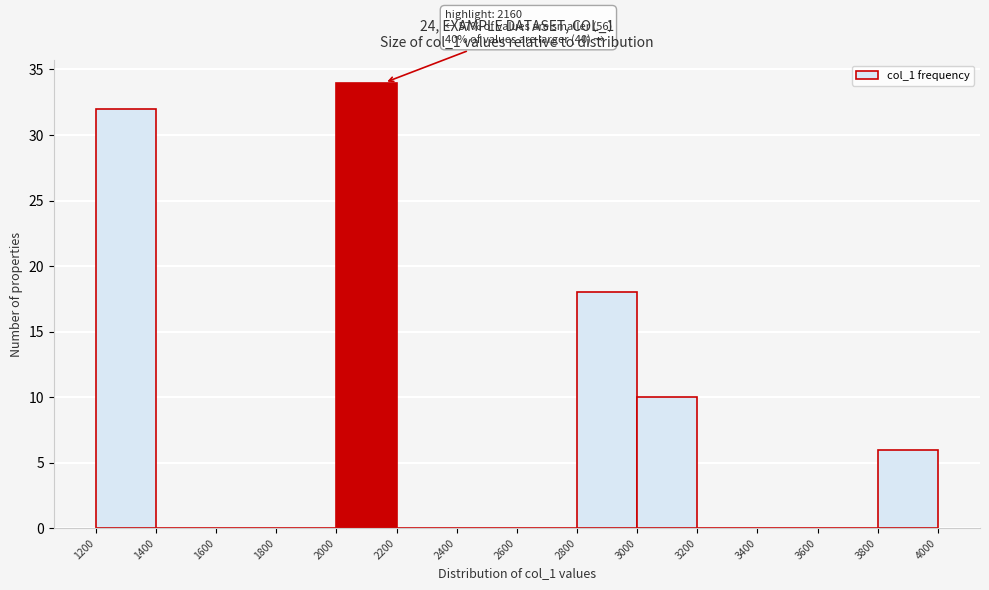

Over which range of the x-axis is the bar tallest?

2000 to 2200